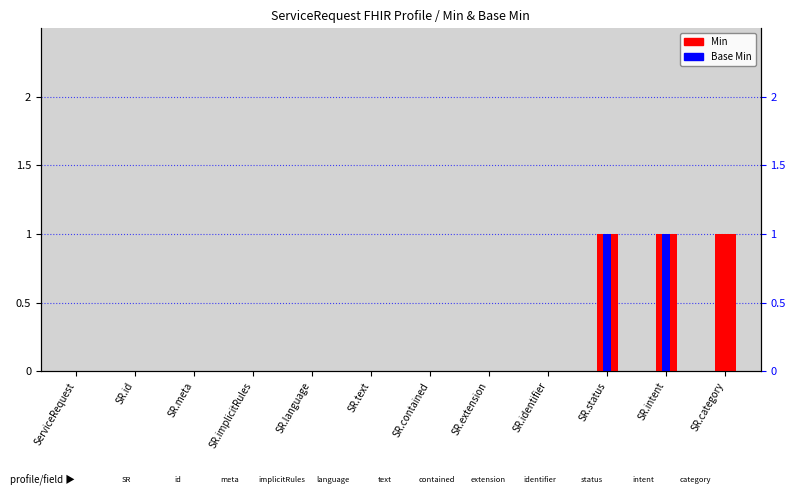

Reading left to right, what are all the values shown in this chart?

Min: ServiceRequest=0	SR.id=0	SR.meta=0	SR.implicitRules=0	SR.language=0	SR.text=0	SR.contained=0	SR.extension=0	SR.identifier=0	SR.status=1	SR.intent=1	SR.category=1
Base Min: ServiceRequest=0	SR.id=0	SR.meta=0	SR.implicitRules=0	SR.language=0	SR.text=0	SR.contained=0	SR.extension=0	SR.identifier=0	SR.status=1	SR.intent=1	SR.category=0